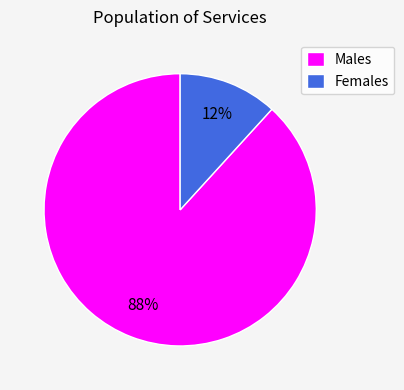

True or false: Males accounts for 88% of the total.

True